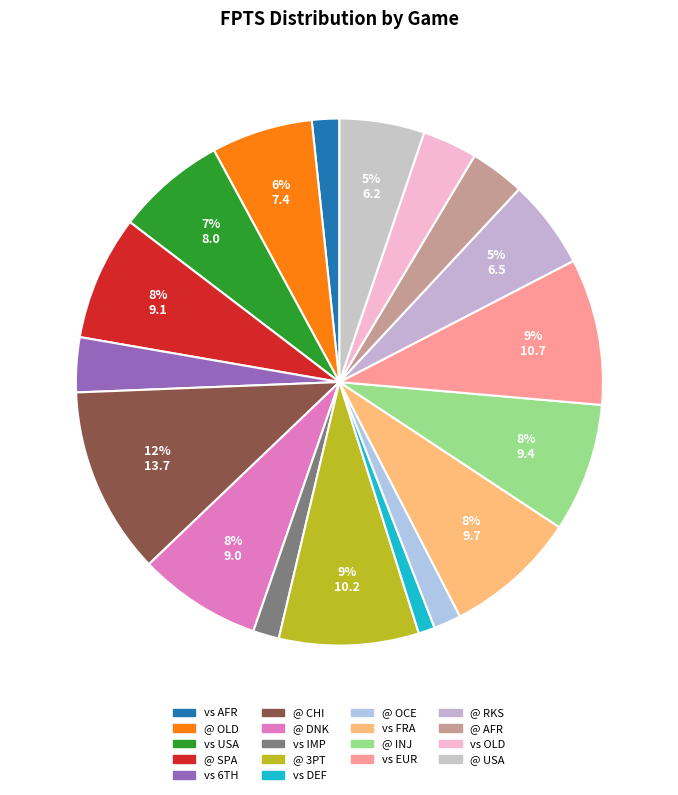

What percentage do @ RKS and vs AFR together represent?

7.1%